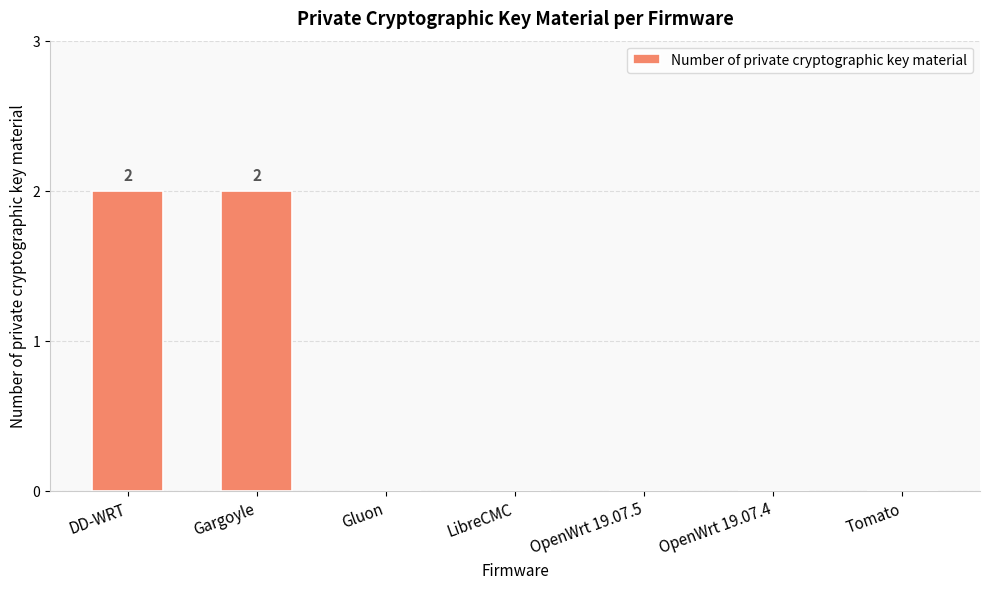

Between DD-WRT and OpenWrt 19.07.4, which is larger?

DD-WRT